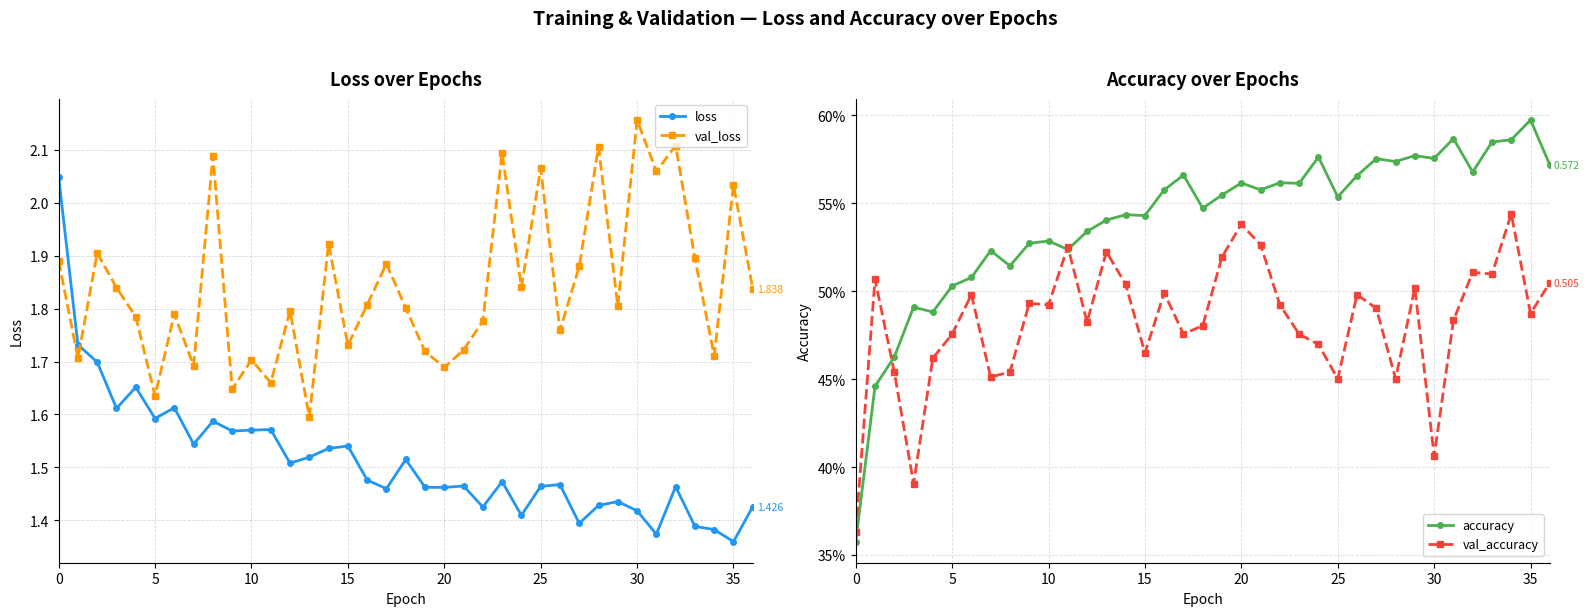

At how many categories does at least one series exceed 2?

9